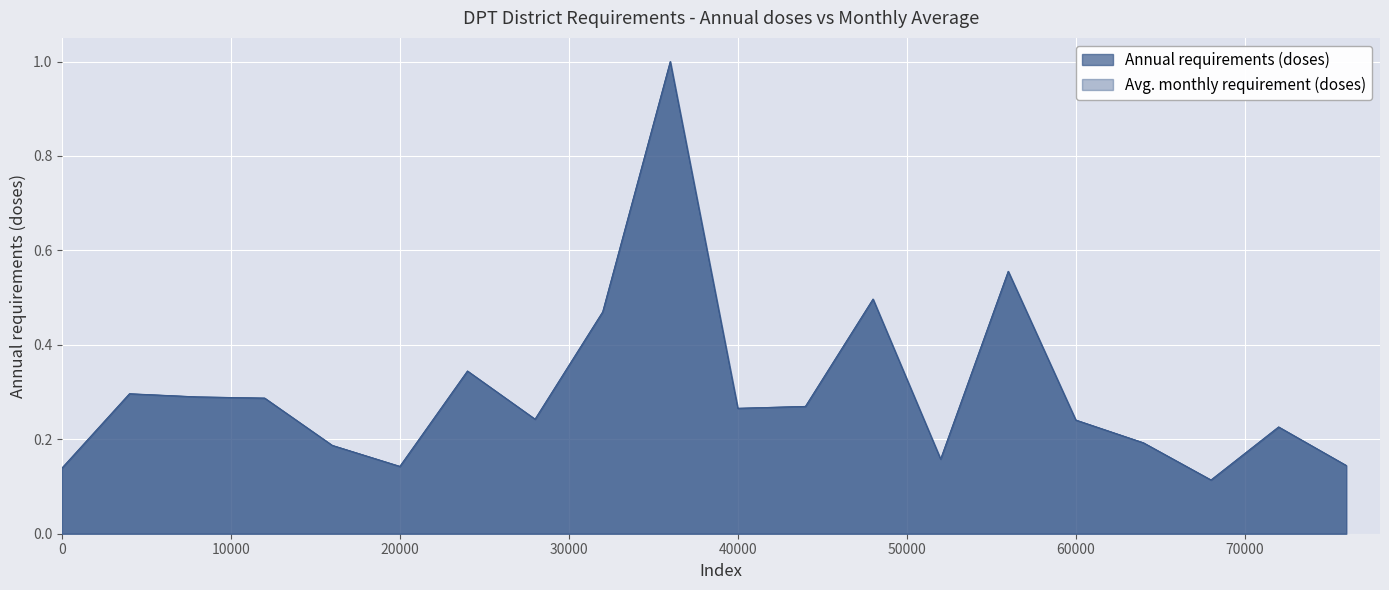

Which label corresponds to the largest value in the chart?

Arua